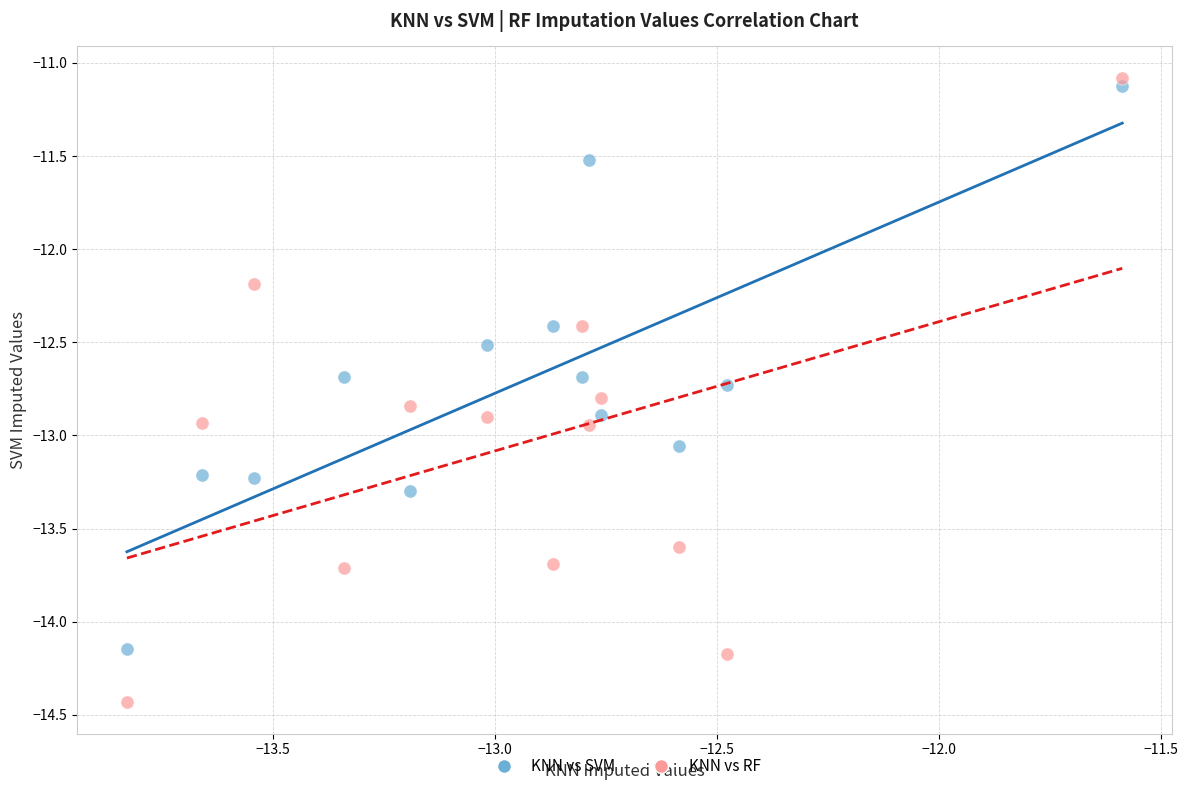

Across all data points, what is the range of X values (max minus min)?

2.2